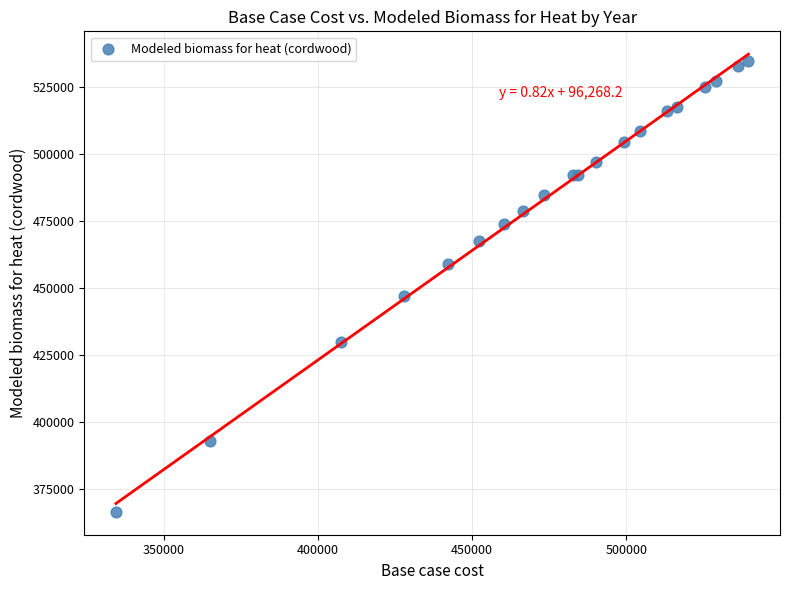

What Y value in the scatter plot is closest to 450536?

447183.4